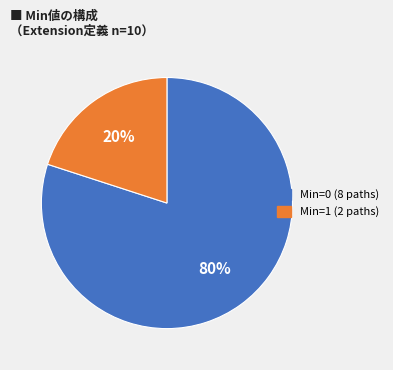

How many segments does this pie chart have?

2